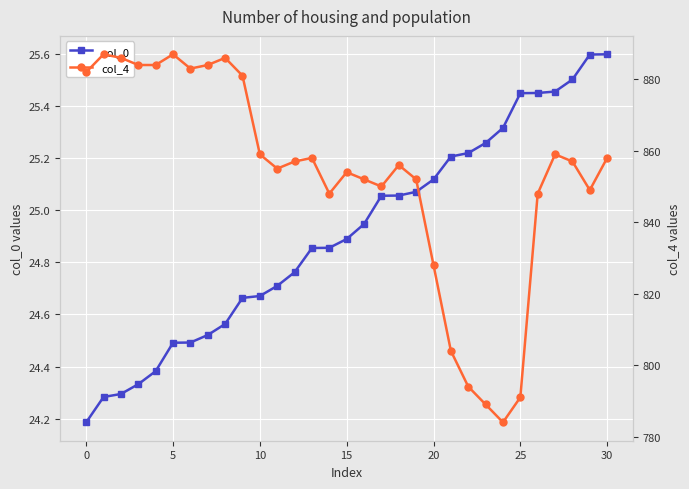

What is the value of the col_4 point at the 8th from the left?

884.0